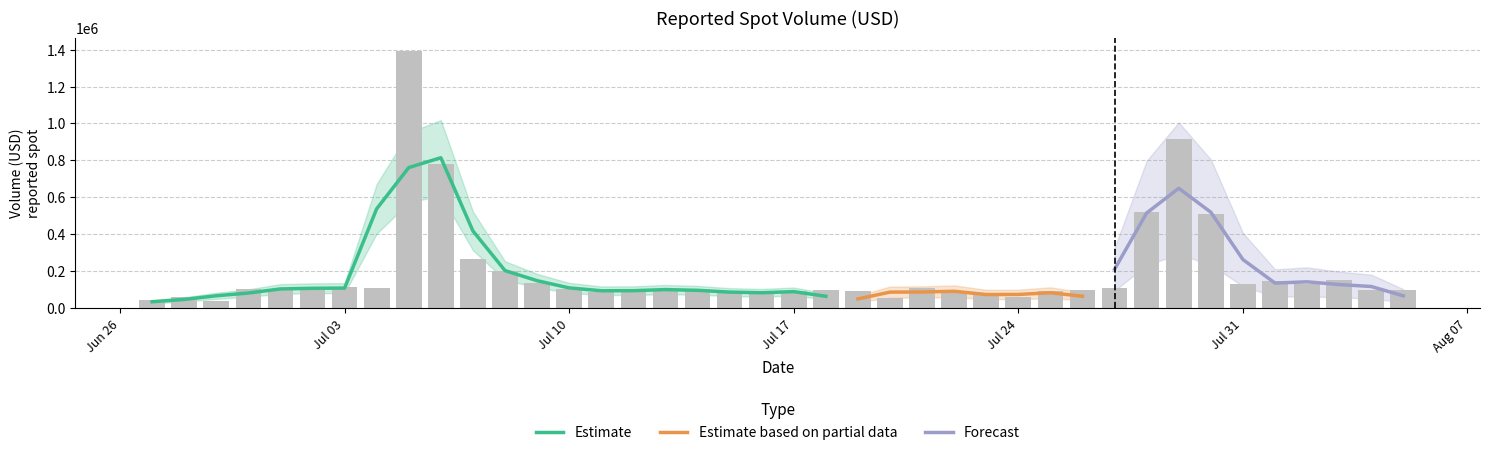

Which has a higher value, 2023-07-01 or 2023-07-21?

2023-07-21